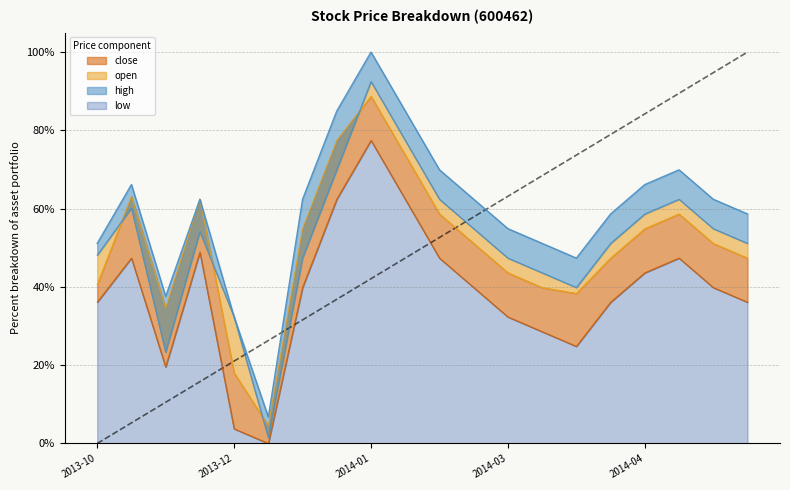

Reading right to left, extract all data points from this chart.

open: 51.1	54.9	62.4	58.6	51.1	39.8	43.6	47.4	54.9	62.4	77.4	92.5	69.9	47.4	1.5	32.3	54.1	23.3	60.2	48.1
close: 47.4	51.1	58.6	54.9	47.4	38.3	39.8	43.6	51.1	58.6	73.7	88.7	77.4	54.9	4.5	18.0	62.4	34.6	63.2	40.6
high: 58.6	62.4	69.9	66.2	58.6	47.4	51.1	54.9	62.4	69.9	85.0	100.0	85.0	62.4	6.8	32.3	62.4	37.6	66.2	51.1
low: 36.1	39.8	47.4	43.6	36.1	24.8	28.6	32.3	39.8	47.4	62.4	77.4	62.4	39.8	0.0	3.8	48.9	19.5	47.4	36.1